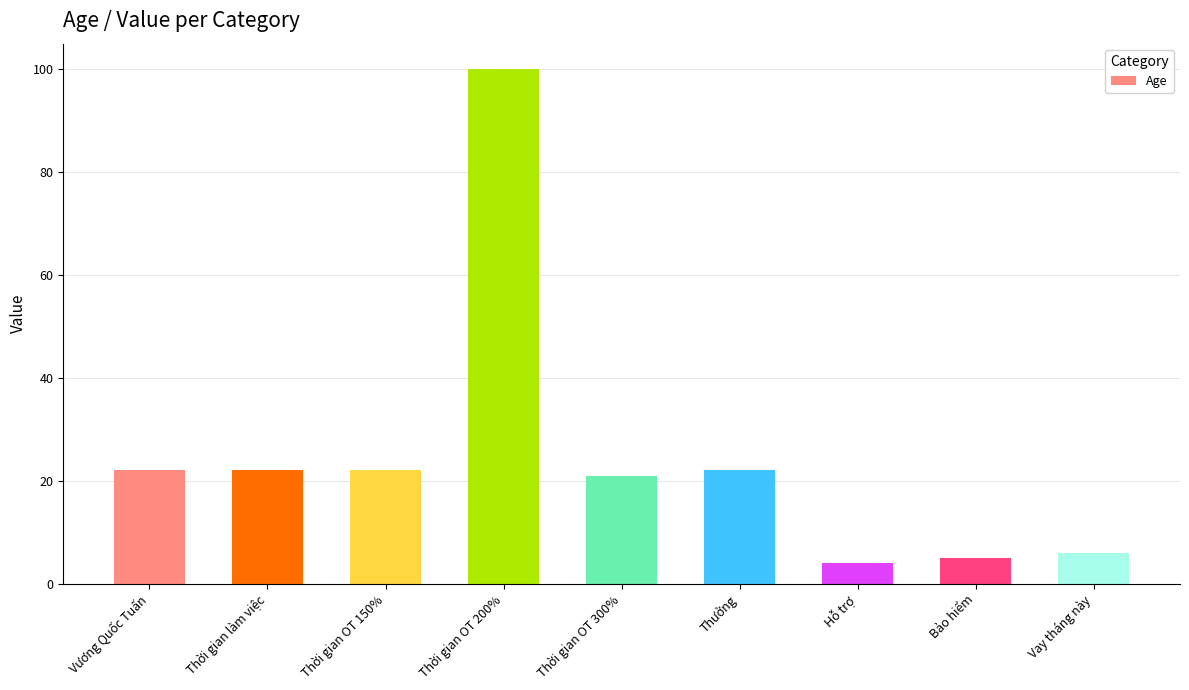

Are the bars horizontal?

No